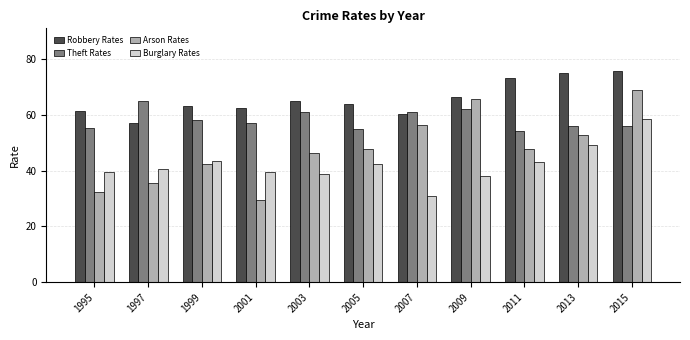

Rank the series at 1995 from highest to lowest value.

Robbery Rates, Theft Rates, Burglary Rates, Arson Rates